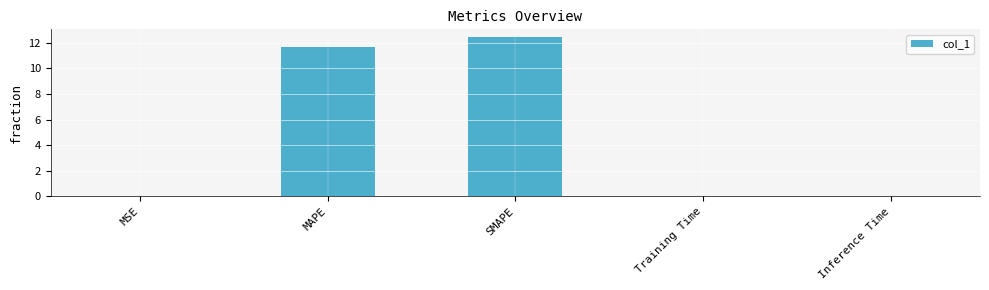

Where is the data nearest to the value 6?

MAPE